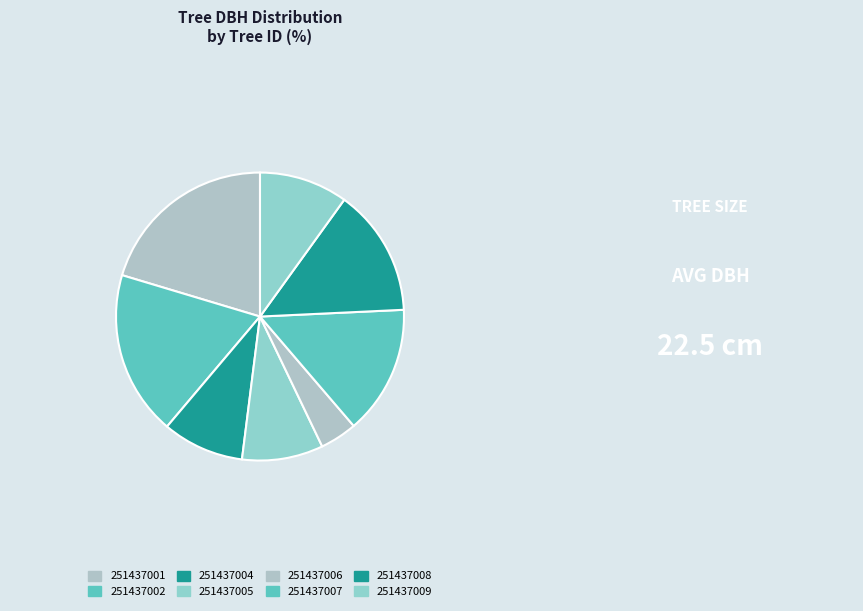

What is the smallest slice in the pie chart?

251437006